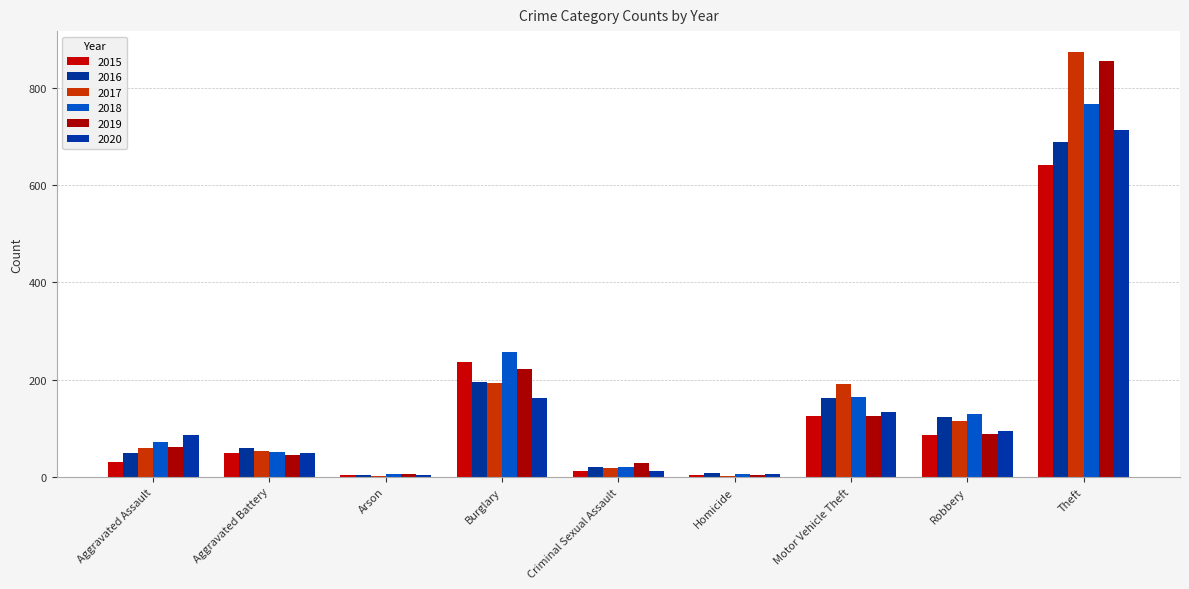

How many groups of bars are there?

9